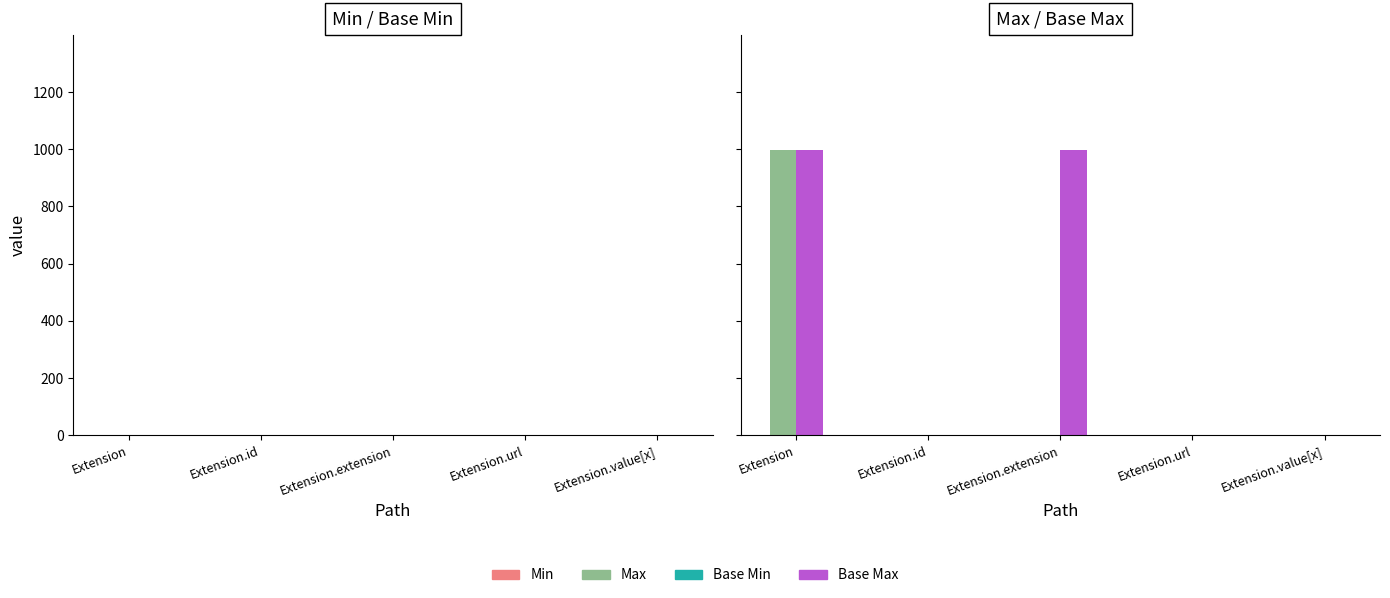

Count the Base Min values in the range 0 to 1.

5